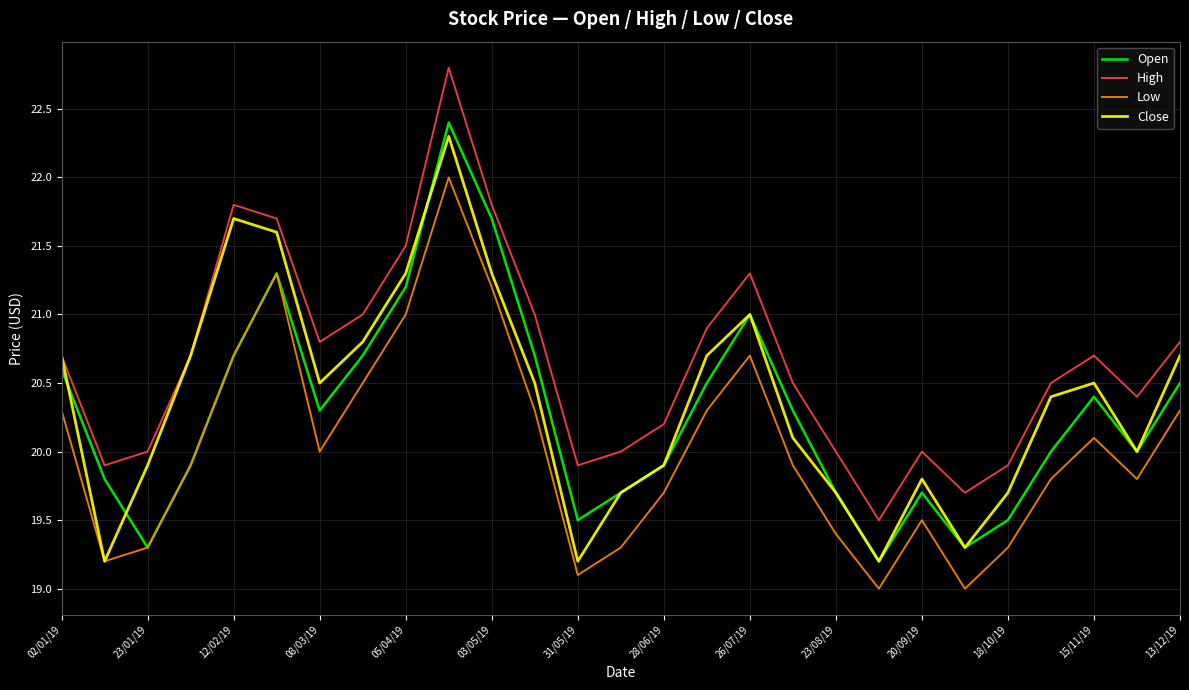

What is the smallest value displayed?

19.0